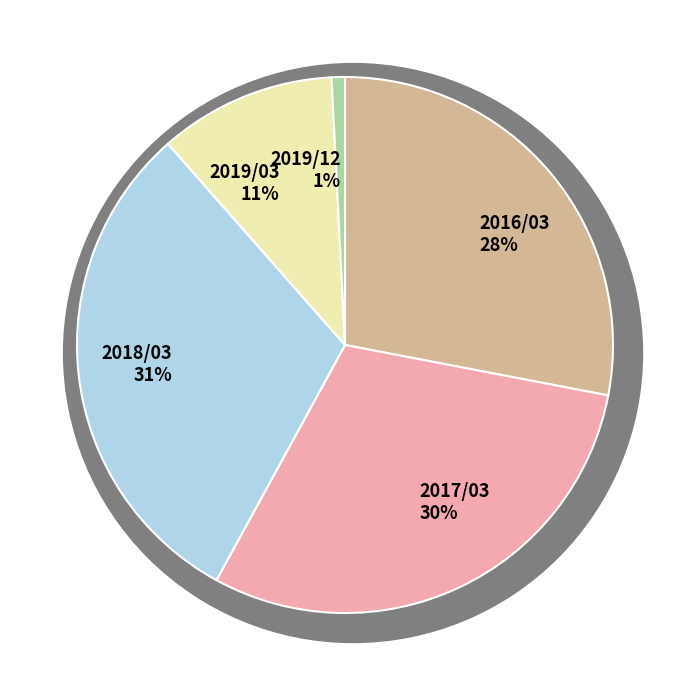

To the nearest percent, what is the average slice percentage?

20%